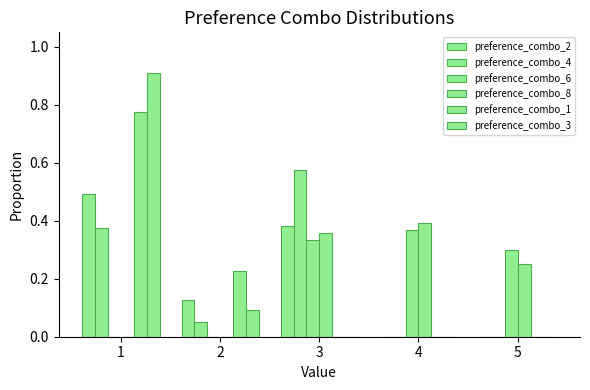

Count the number of categories in the chart.

5